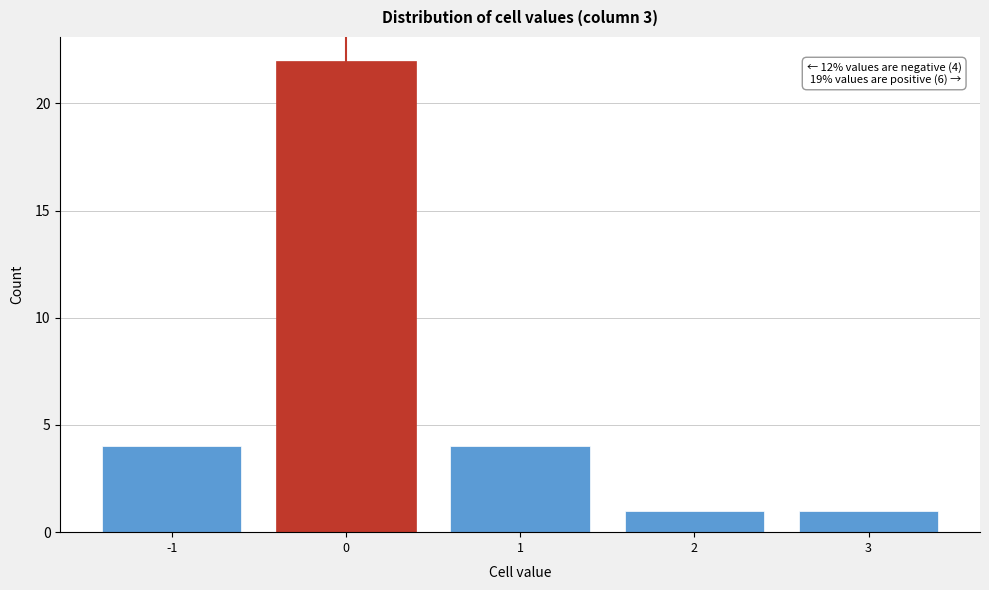

Reading right to left, what are all the values shown in this chart?

3=1	2=1	1=4	0=22	-1=4